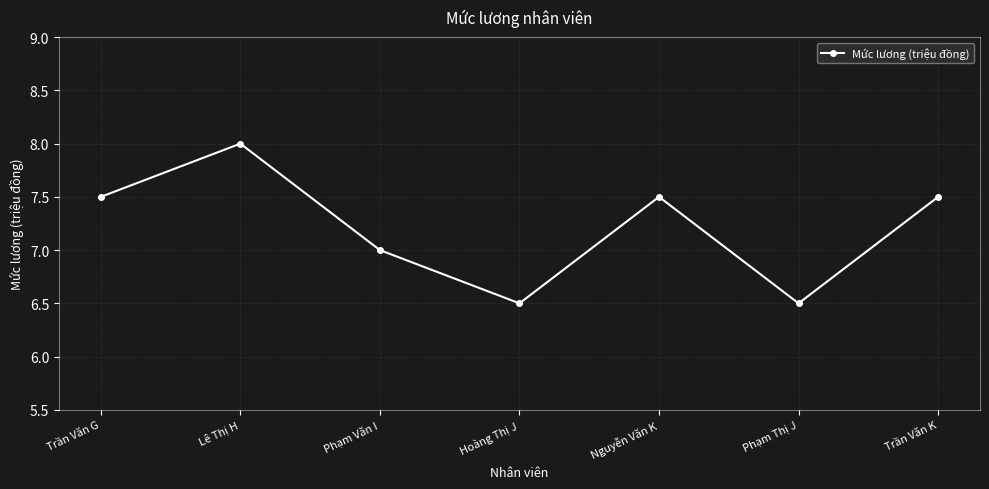

What is the change in value from Hoàng Thị J to Trần Văn K?

+1.0